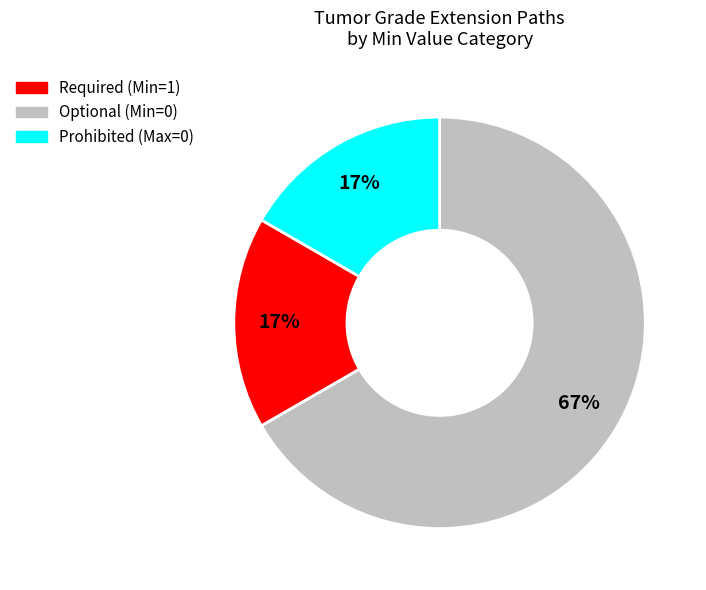

To the nearest percent, what is the average slice percentage?

33%